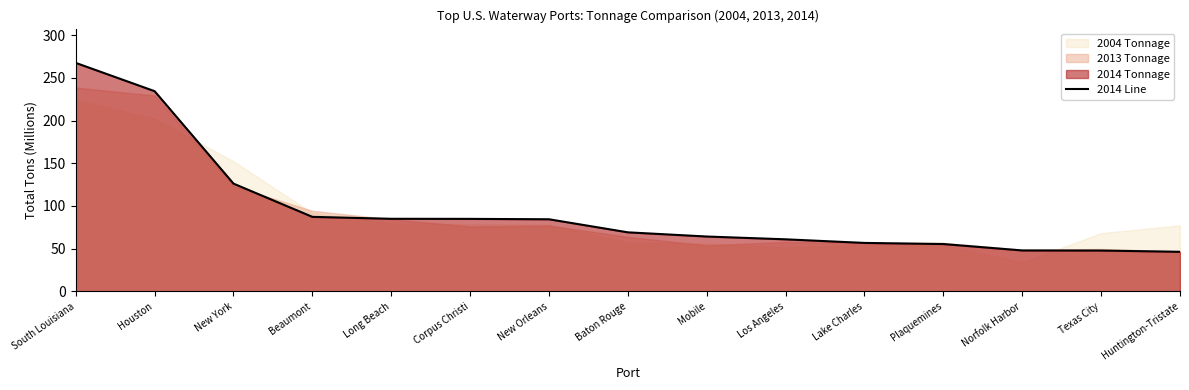

List the labels in order of value, largest first.

South Louisiana, Houston, New York, Beaumont, Long Beach, Corpus Christi, New Orleans, Baton Rouge, Mobile, Los Angeles, Lake Charles, Plaquemines, Norfolk Harbor, Texas City, Huntington-Tristate